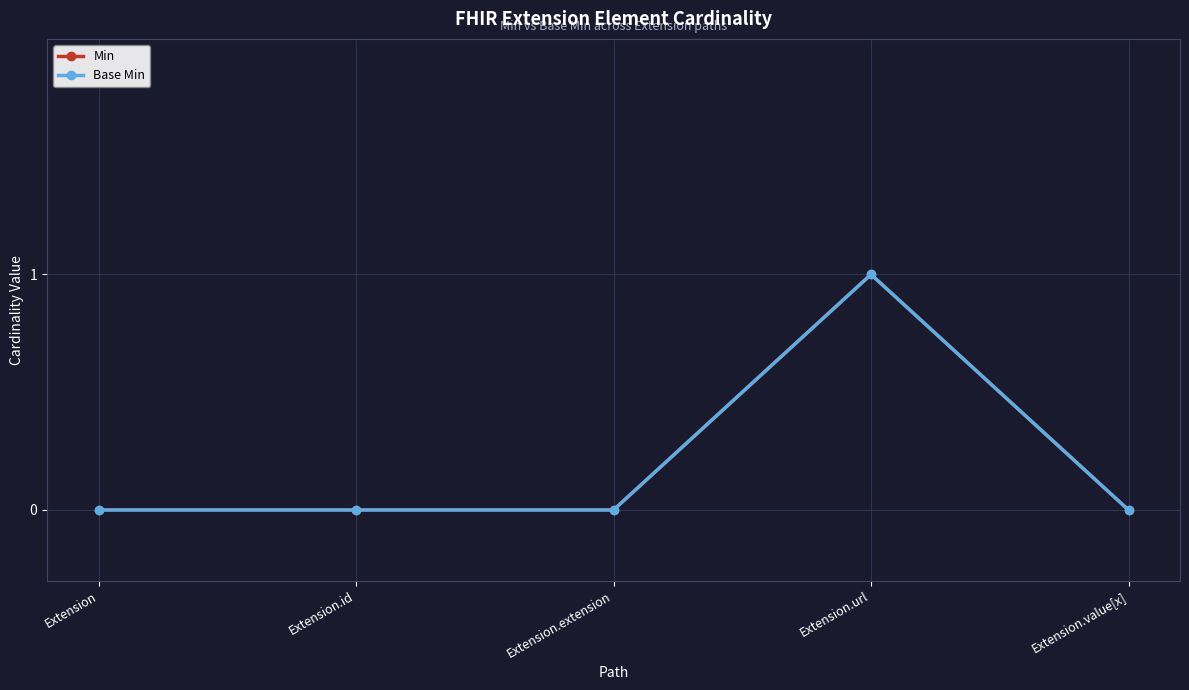

At which category does Min reach its first local peak?

Extension.url